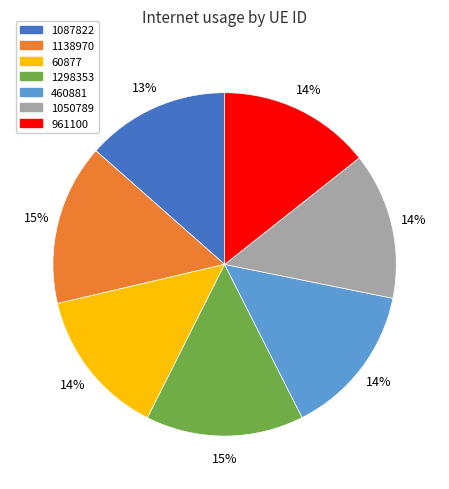

To the nearest percent, what portion does 460881 represent?

14%